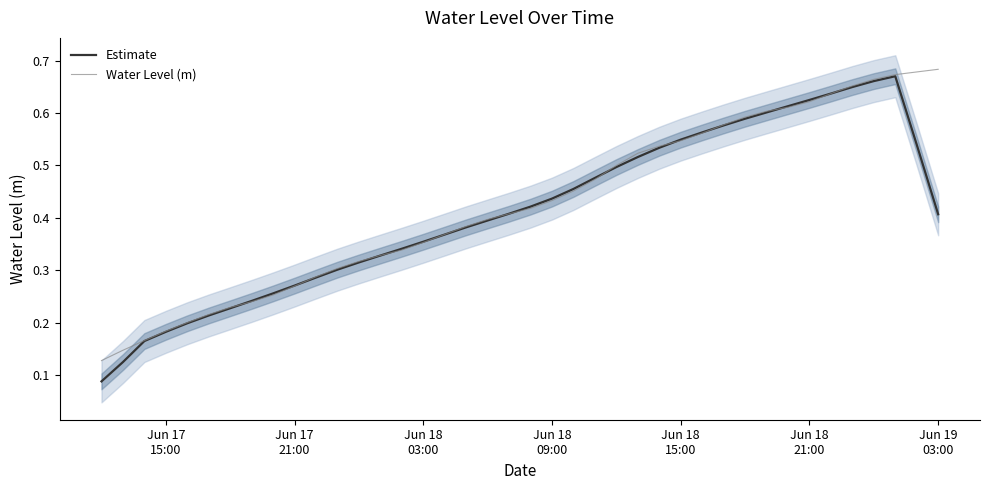

How many Water Level (m) values are between 0 and 1?

40